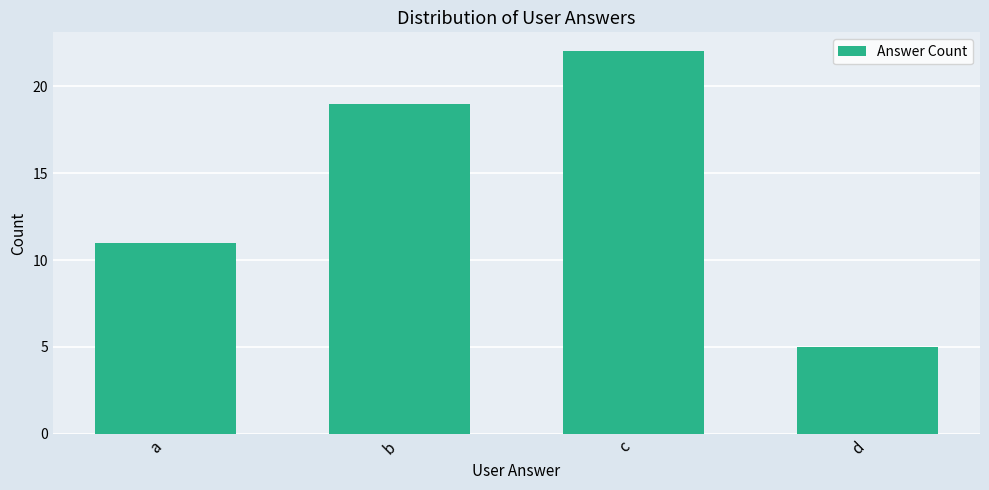

What is the greatest value displayed?

22